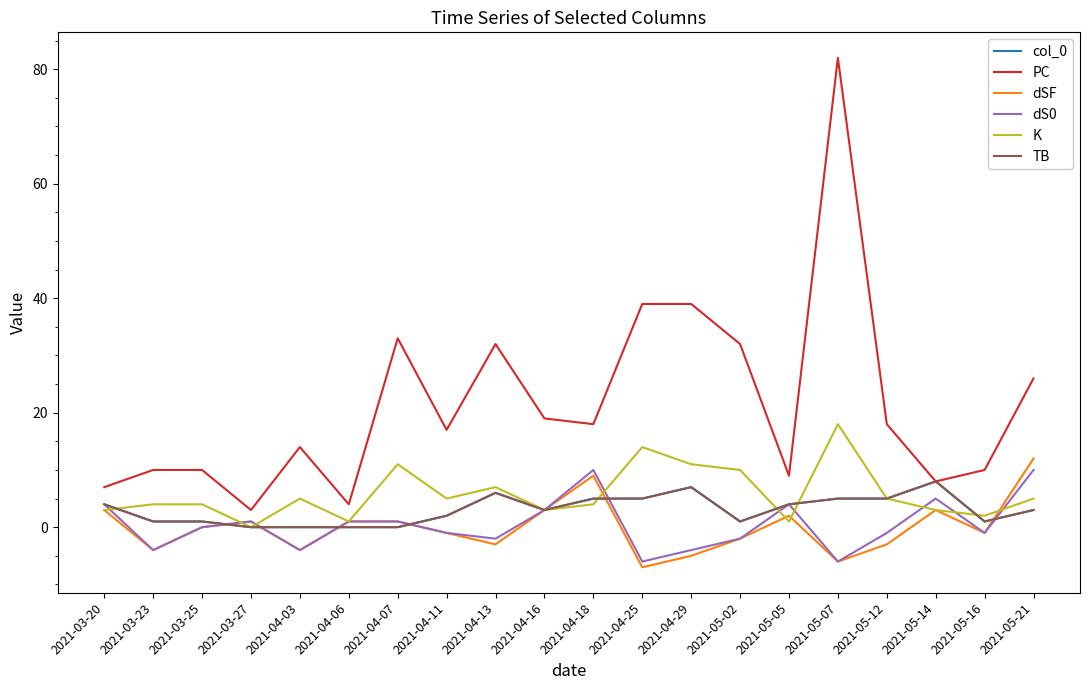

Between which two adjacent categories do dS0 and col_0 first intersect?

2021-03-25 and 2021-03-27